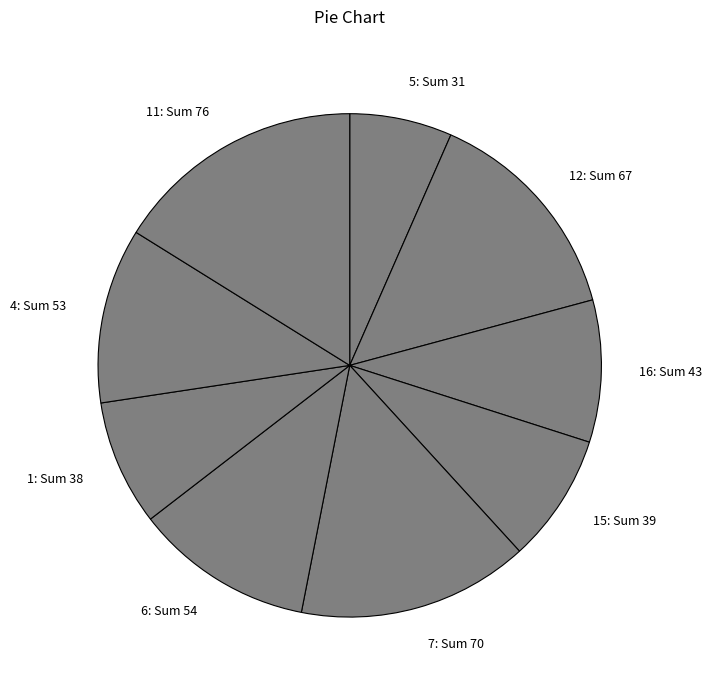

Is there a majority slice in this chart?

No